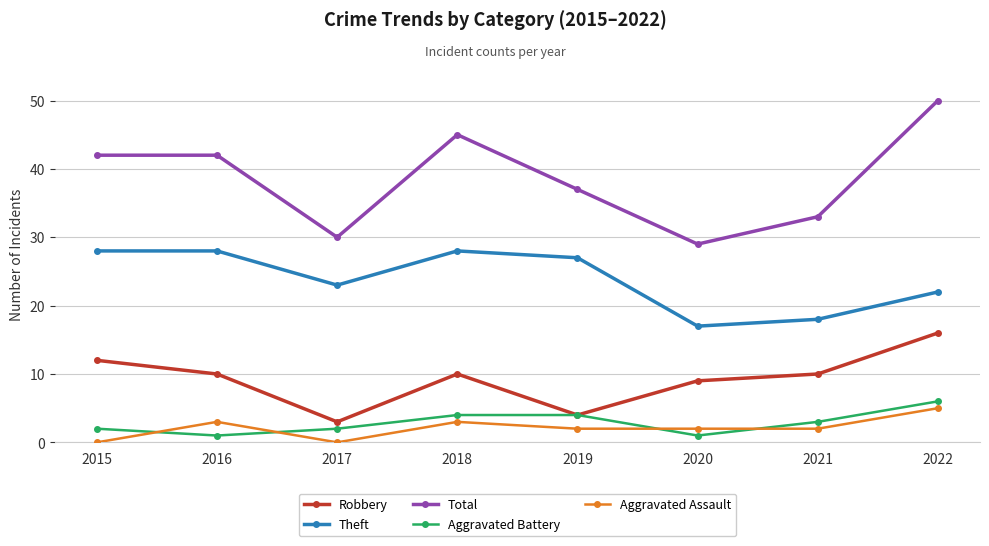

What is the highest value of the Robbery series?

16